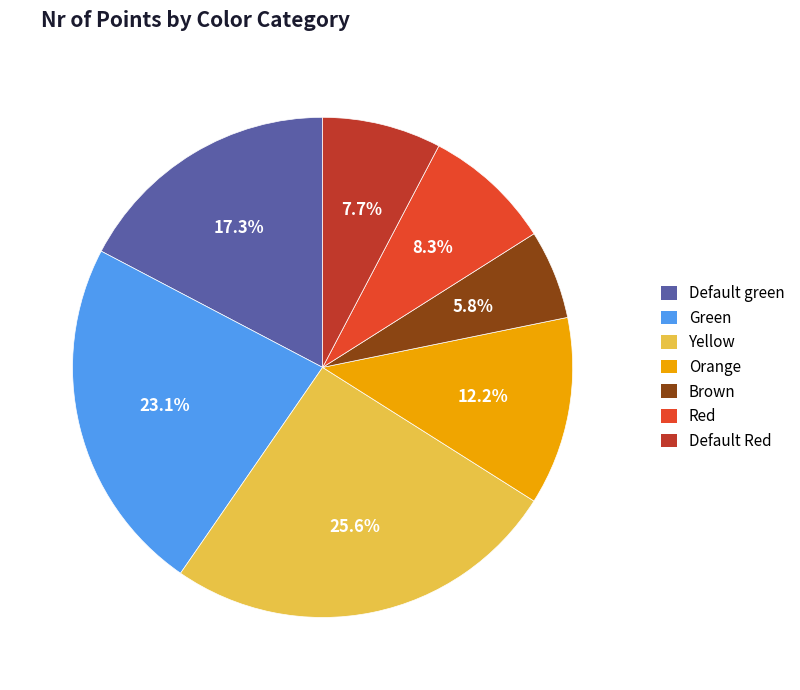

What percentage is NOT represented by Red?

91.7%